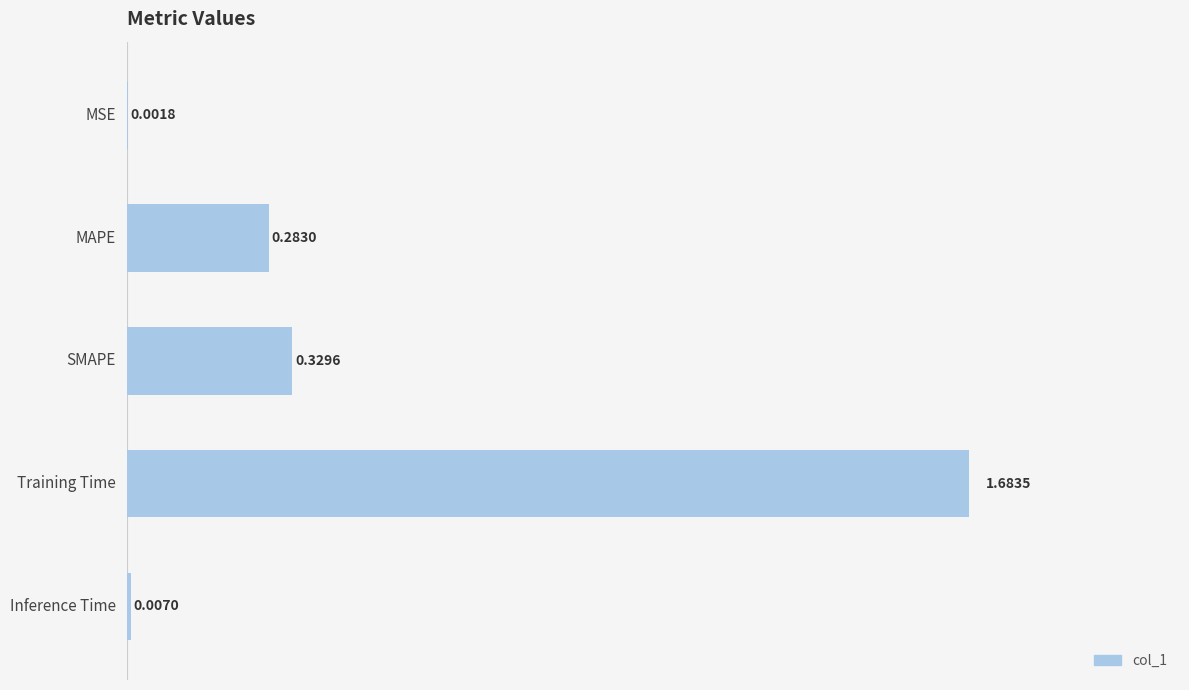

What is the sum of all values?

2.3